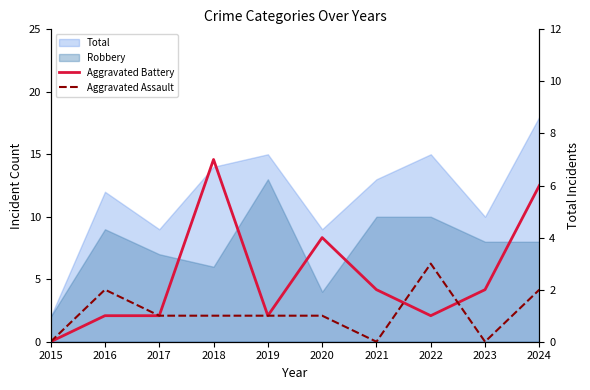

Where is the first local maximum for Aggravated Battery?

2018